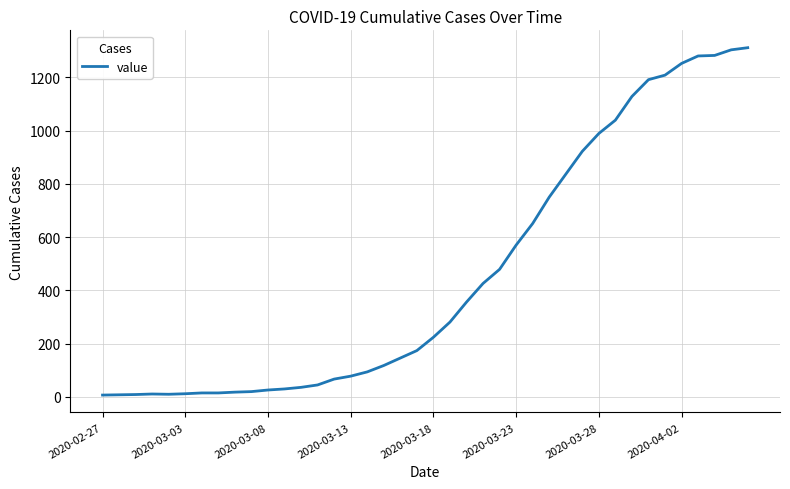

What is the greatest value displayed?

1311